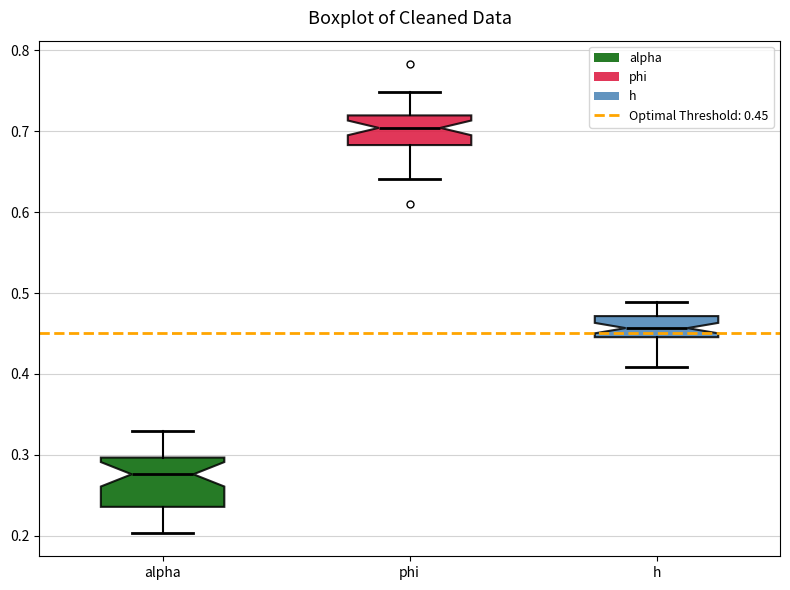

Comparing the boxes themselves (not the whiskers), which one is the tallest?

alpha